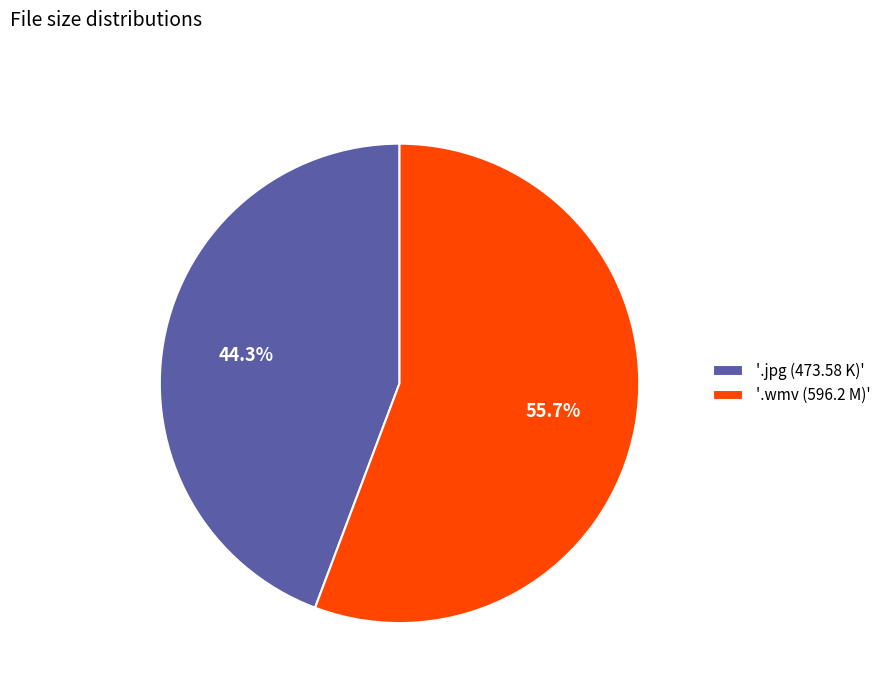

Approximately how many times larger is the value at '.jpg (473.58 K)' compared to '.wmv (596.2 M)'?

0.8